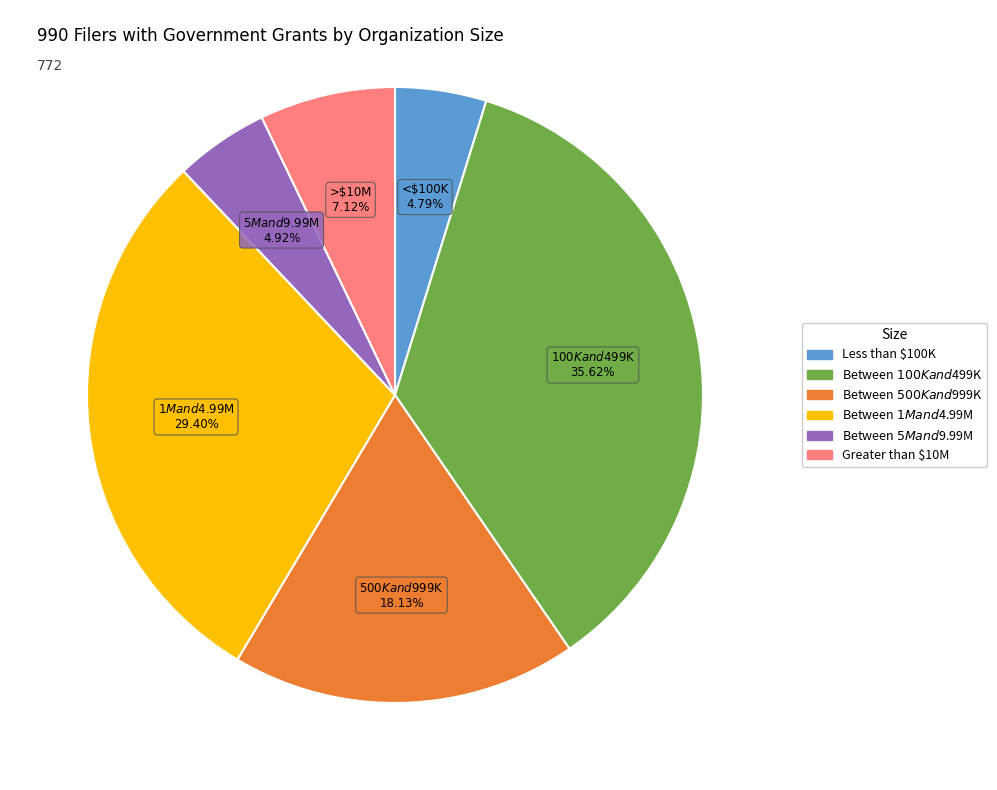

Is there a majority slice in this chart?

No